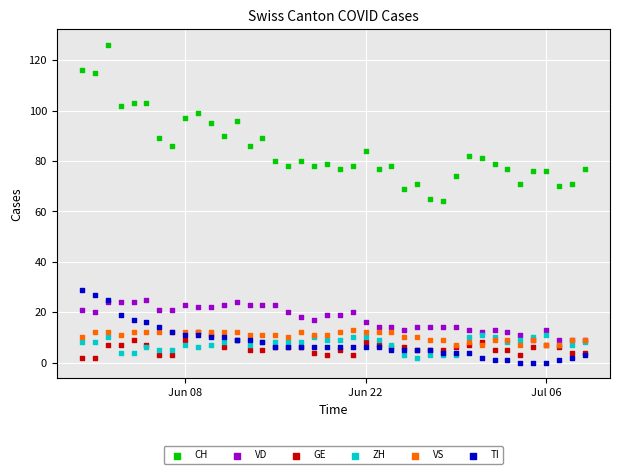

Which series contains the highest Y value?

CH